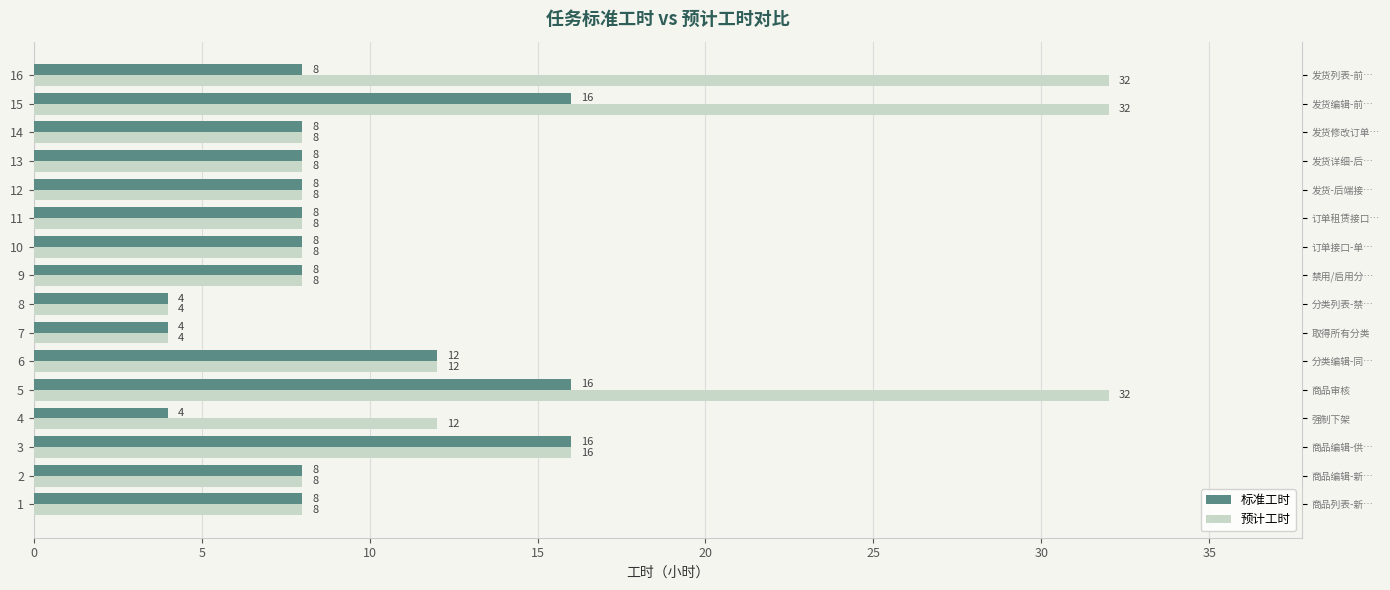

How many 预计工时 values are between 8 and 16?

11